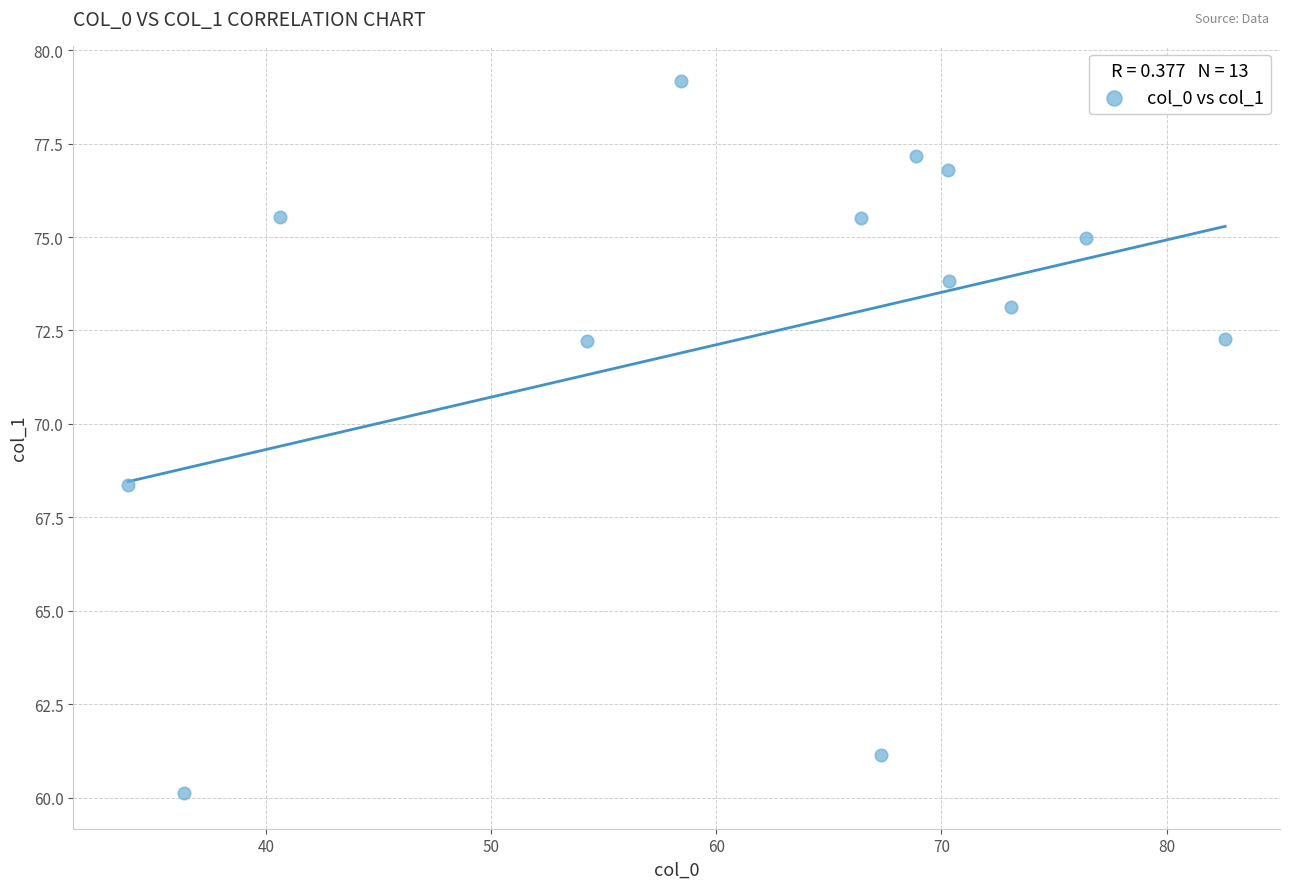

What is the range of X values (max minus min)?

48.7